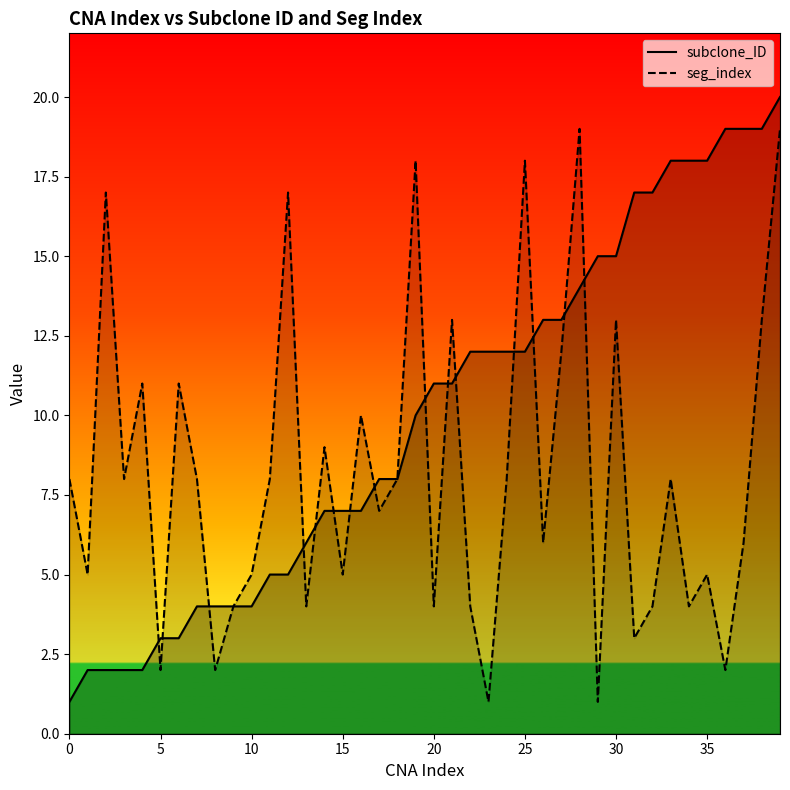

How many lines are shown in the chart?

2